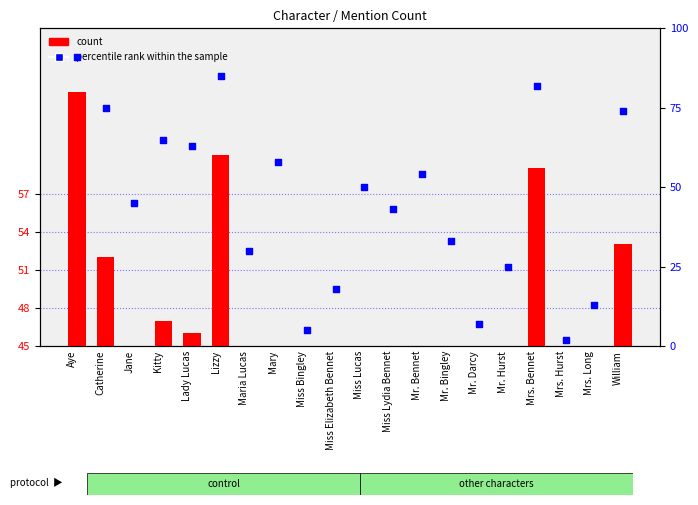

Which series reaches the maximum Y coordinate?

percentile rank within the sample